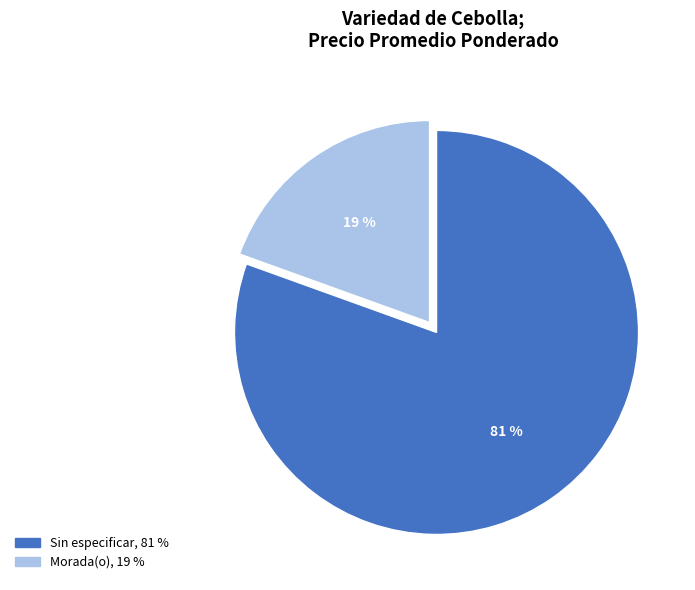

To the nearest percent, what is the average slice percentage?

50%